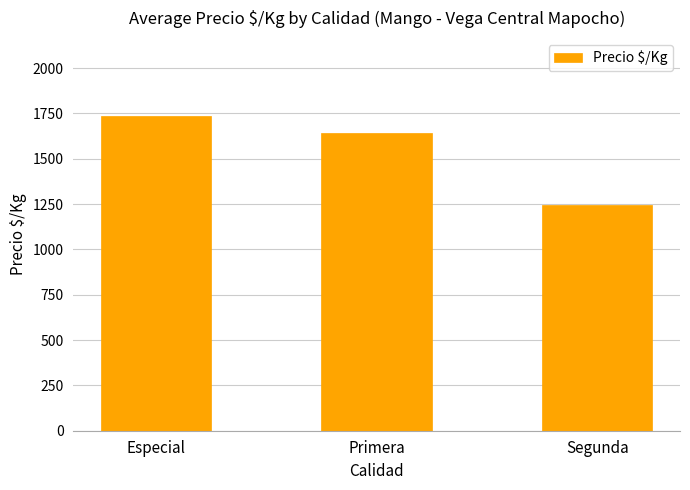

What is the ratio of the value at Especial to the value at Segunda?

1.4